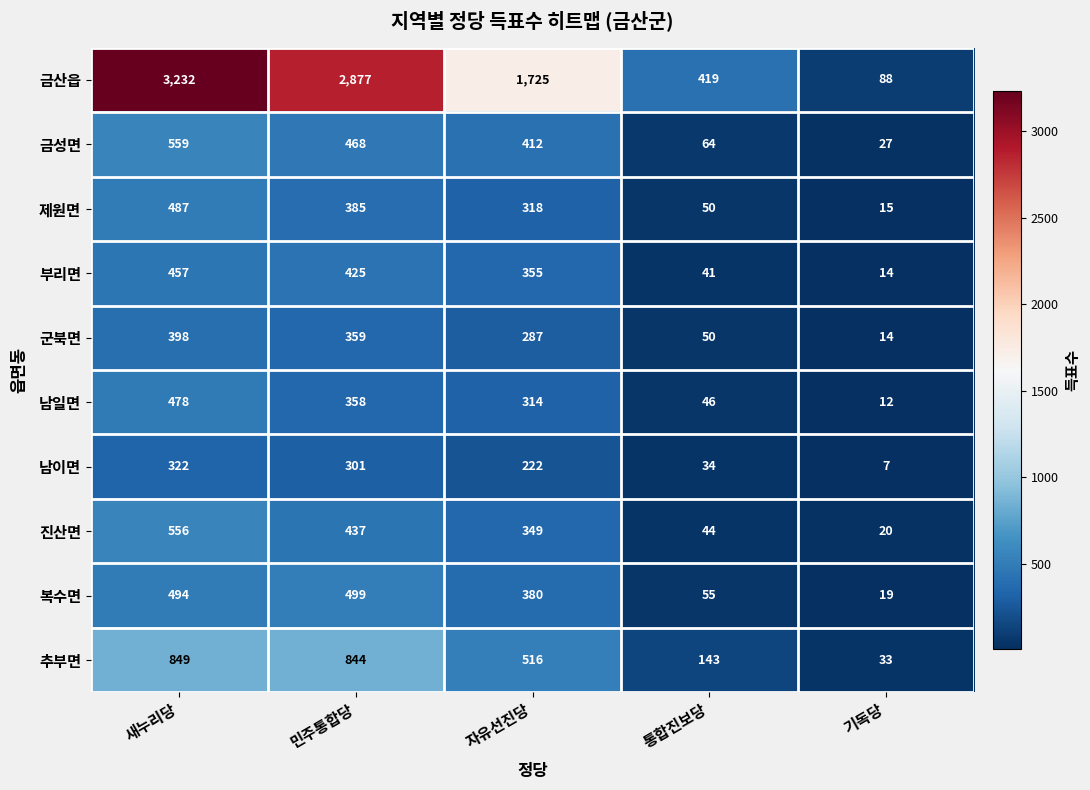

How many distinct data groups are displayed?

10